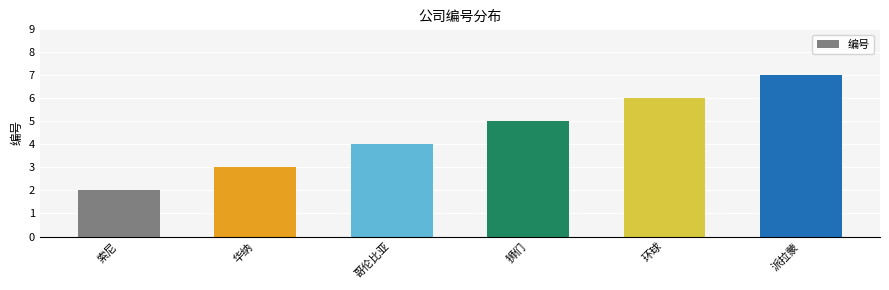

How many values are between 3 and 6?

4